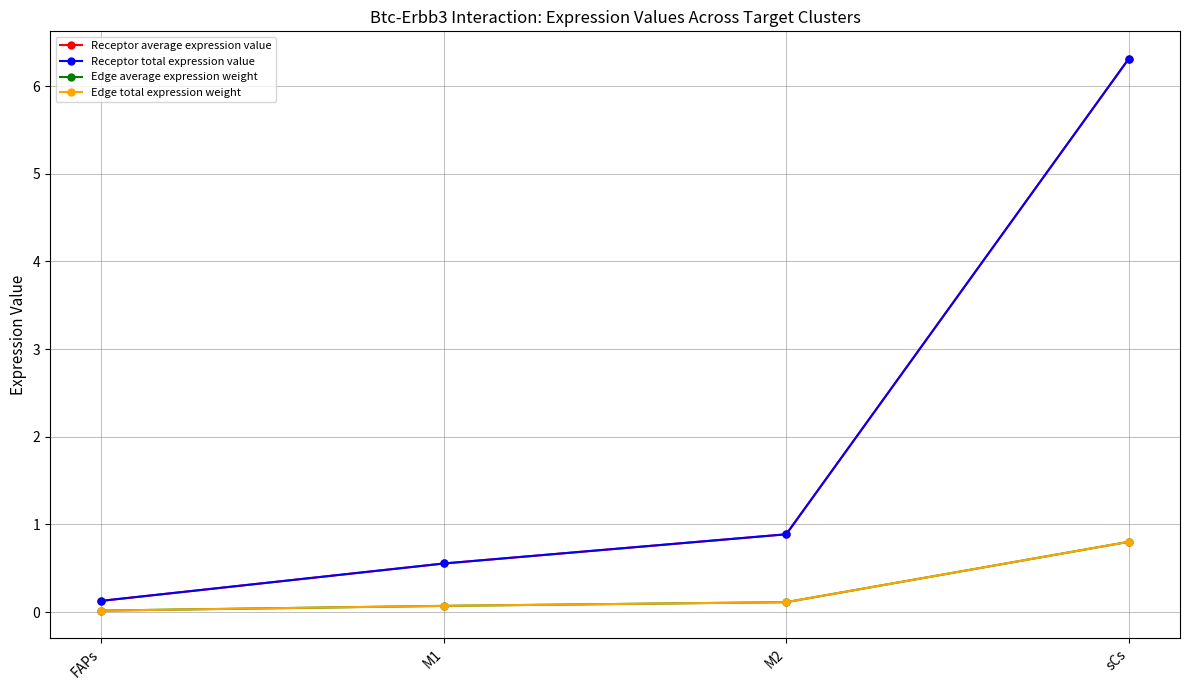

Where is Edge average expression weight nearest to the value 0?

FAPs